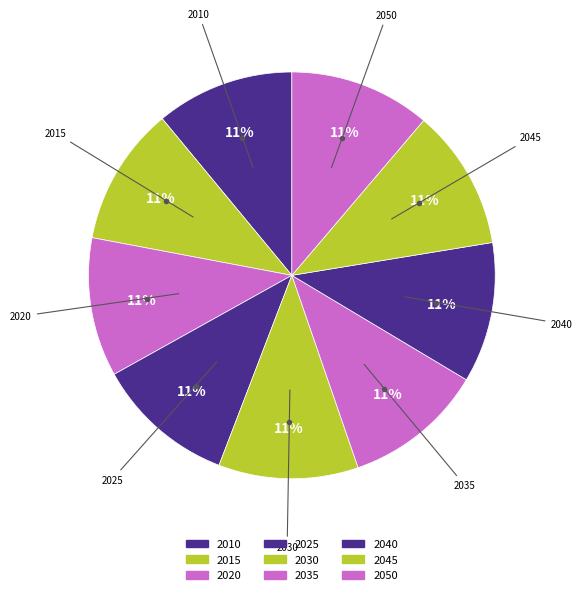

Do 2020 and 2035 together represent more than half of the pie?

No